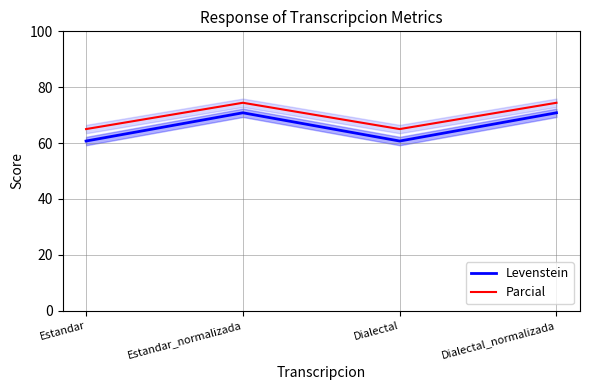

What is the difference between the highest and lowest values at Estandar?

4.3